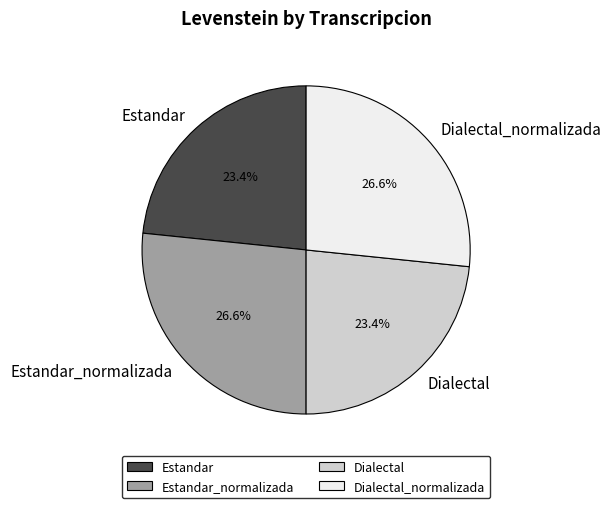

To the nearest percent, what is the average slice percentage?

25%